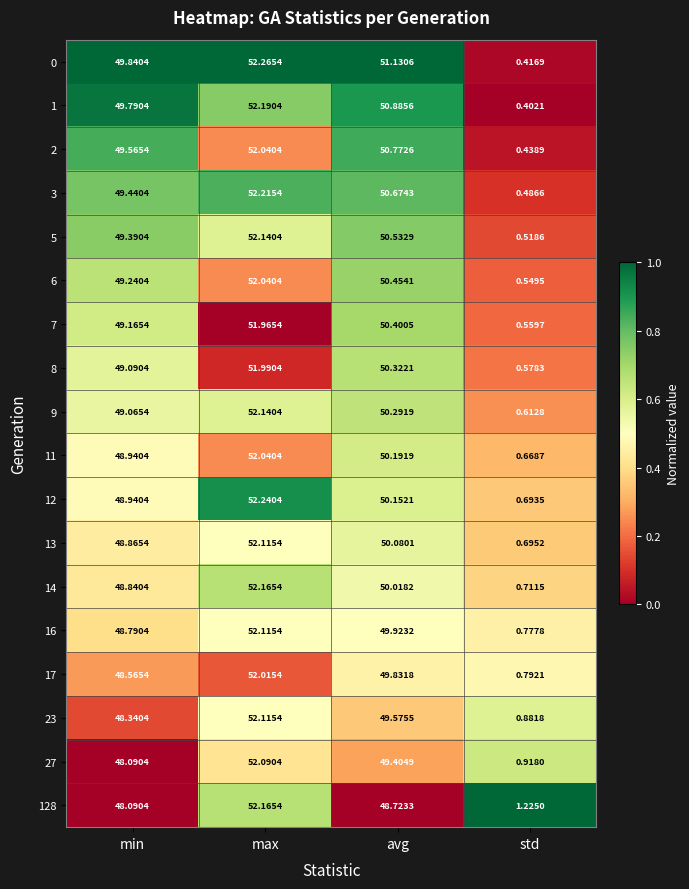

At which category is the sum across all series the highest?

max